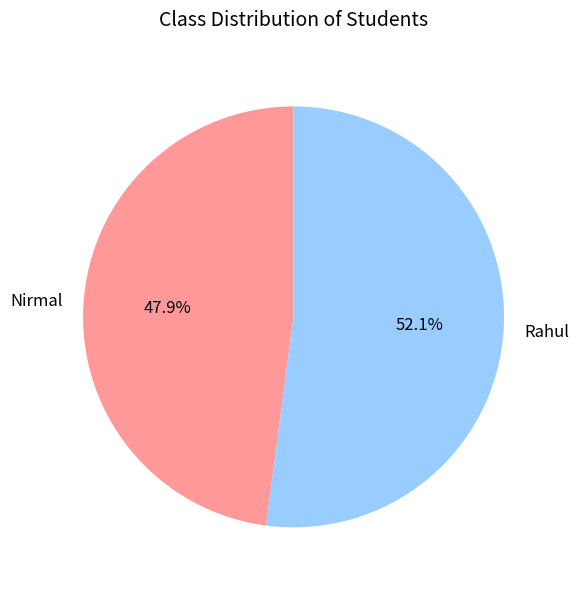

What percentage is NOT represented by Nirmal?

52.1%